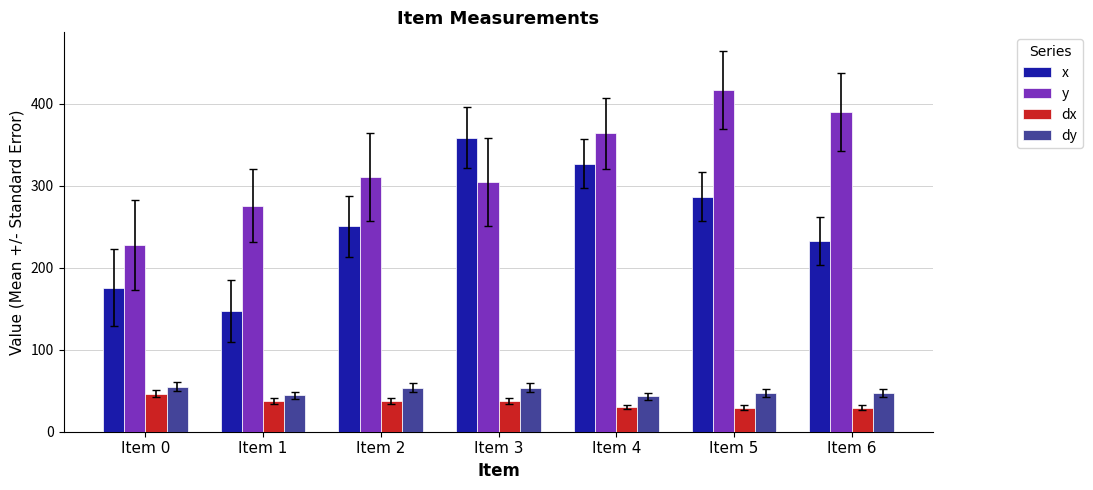

What is the spread (max minus min) of values at Item 3?

321.8